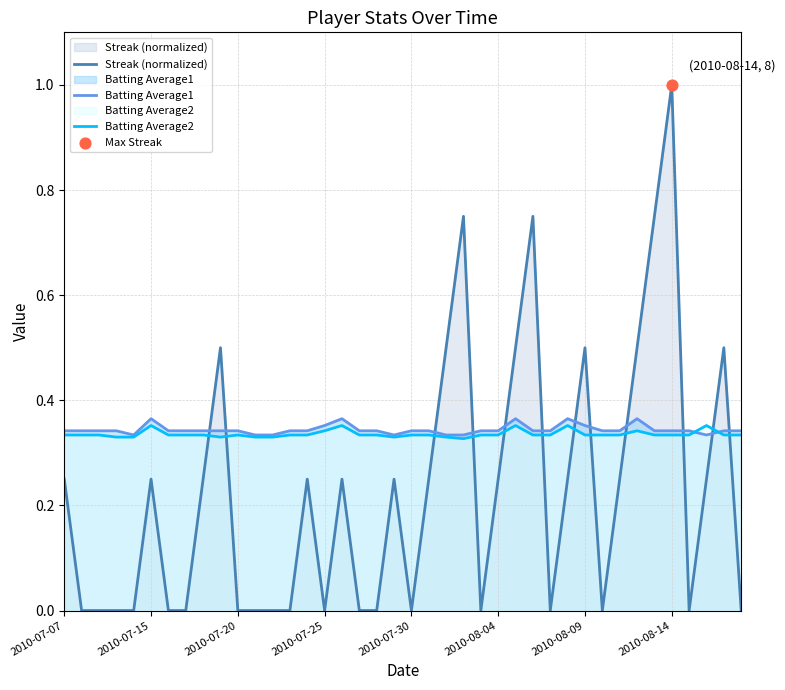

Which series has the largest Y range (max minus min)?

Streak (normalized)